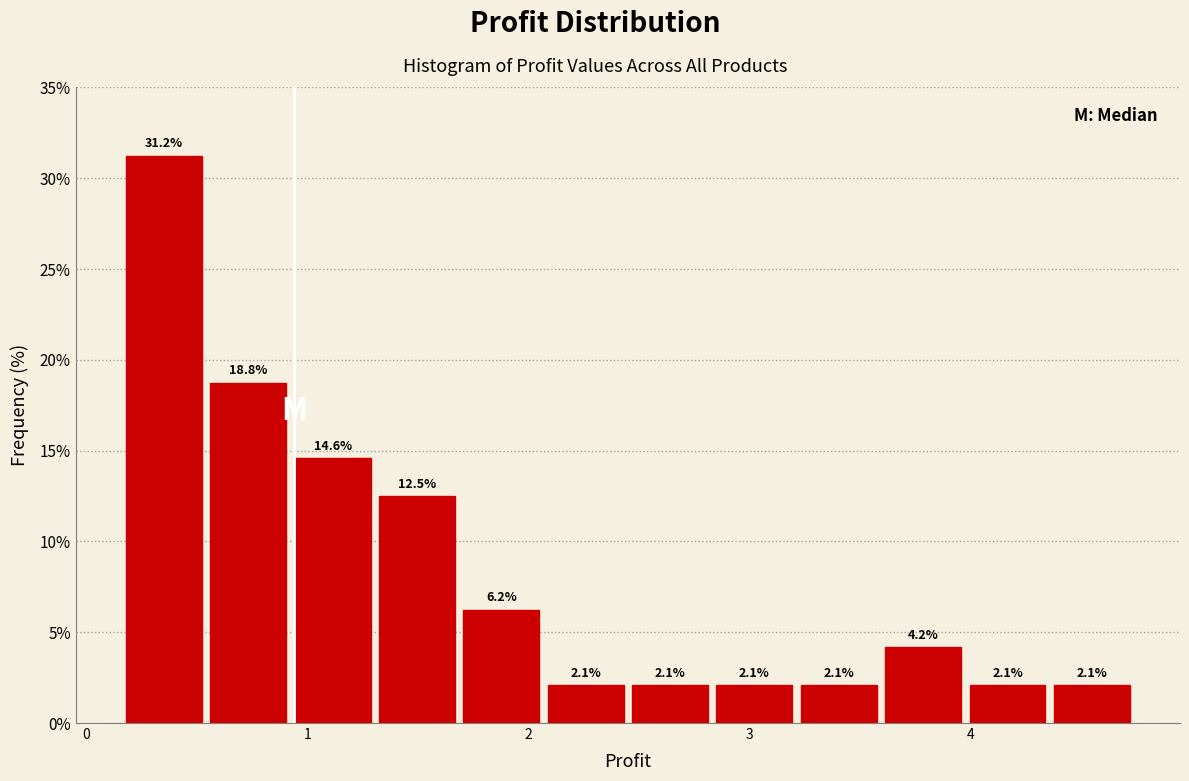

Read against the x-axis, roughly where is the centre of the tallest bar?

0.4